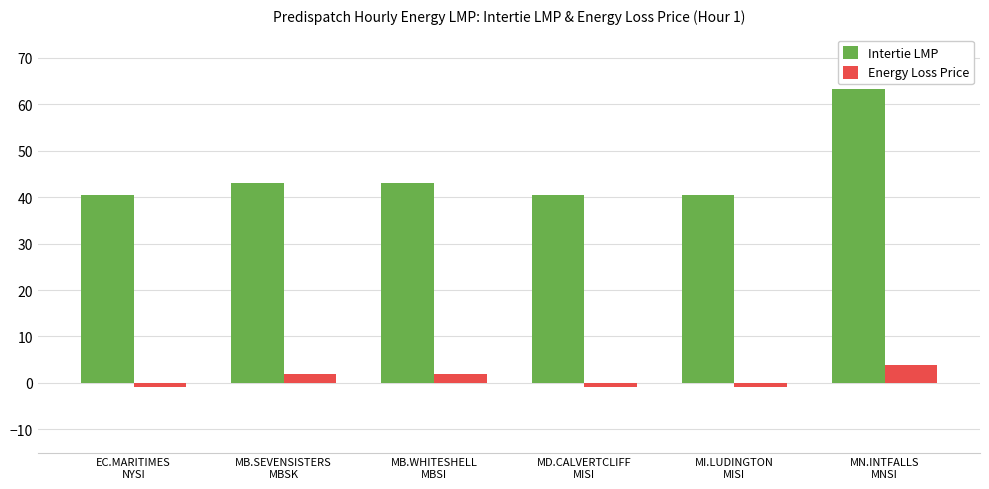

Is the value of Energy Loss Price at EC.MARITIMES
NYSI greater than the value of Intertie LMP at MB.SEVENSISTERS
MBSK?

No